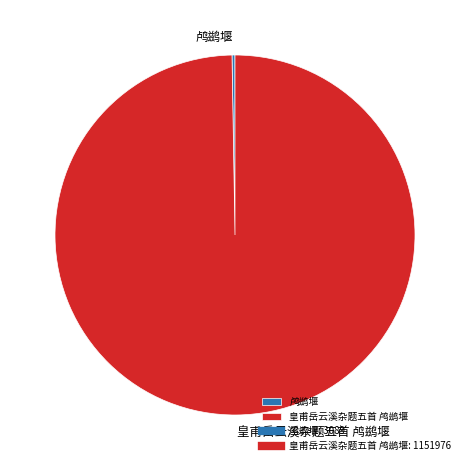

Is there any slice that represents more than half of the pie?

Yes